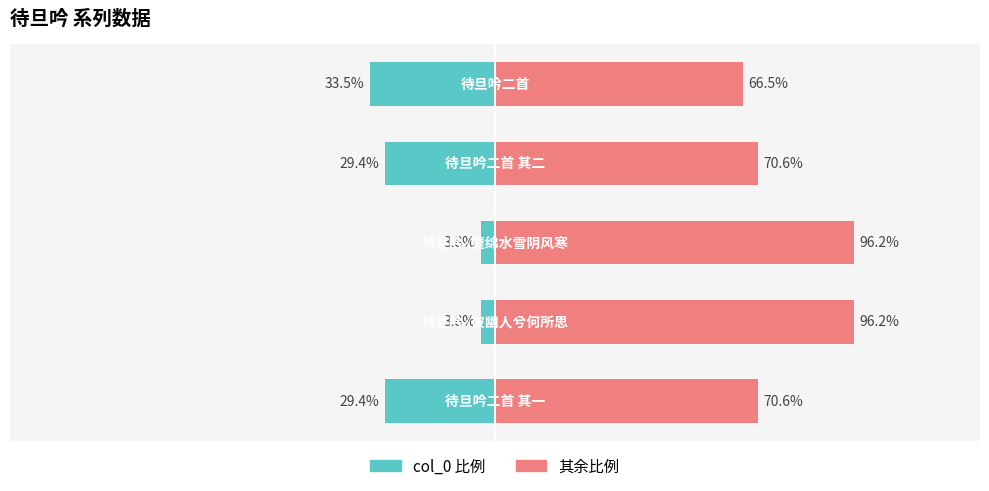

How many data points in 其余比例 are less than 70?

1